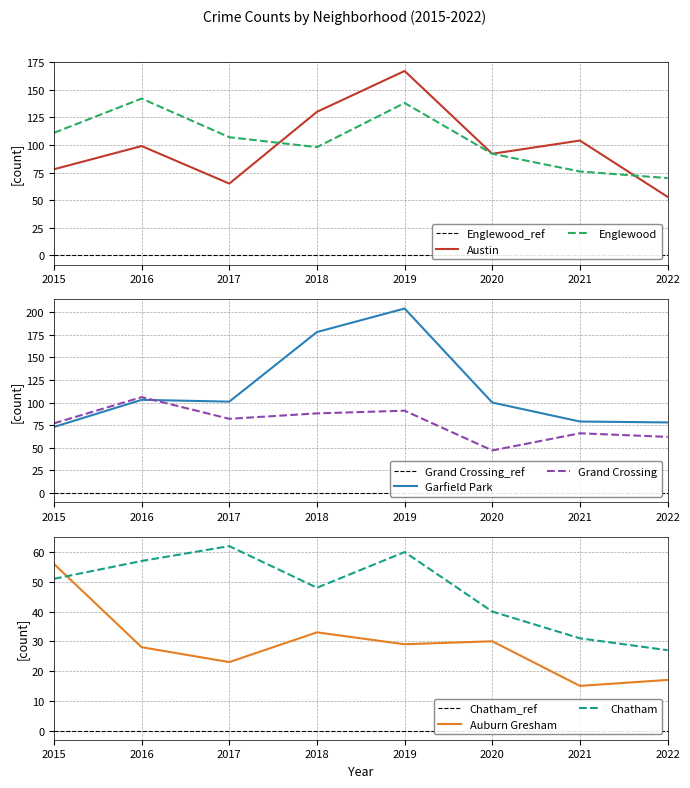

What is the value of the Austin point at the 7th from the left?

104